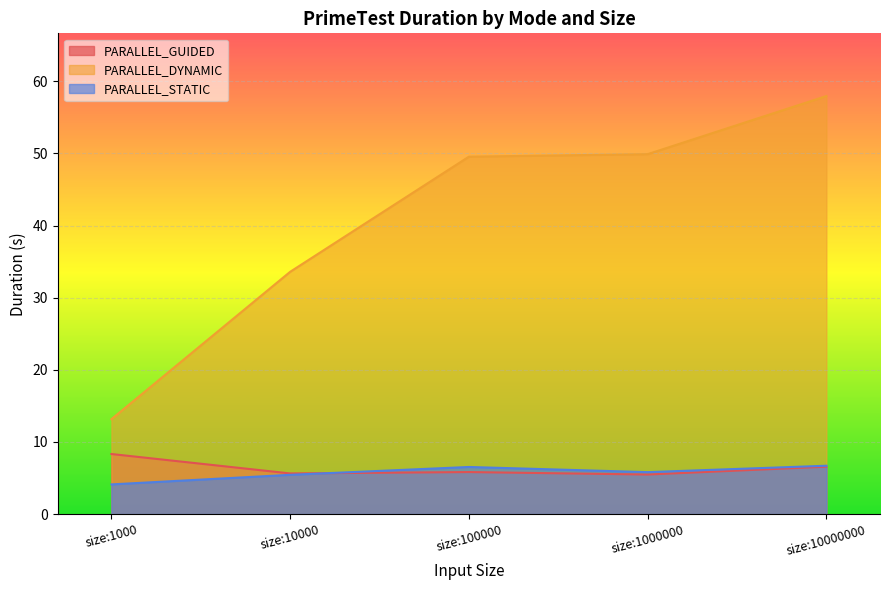

True or false: PARALLEL_DYNAMIC has more than 2 interior local peaks.

False